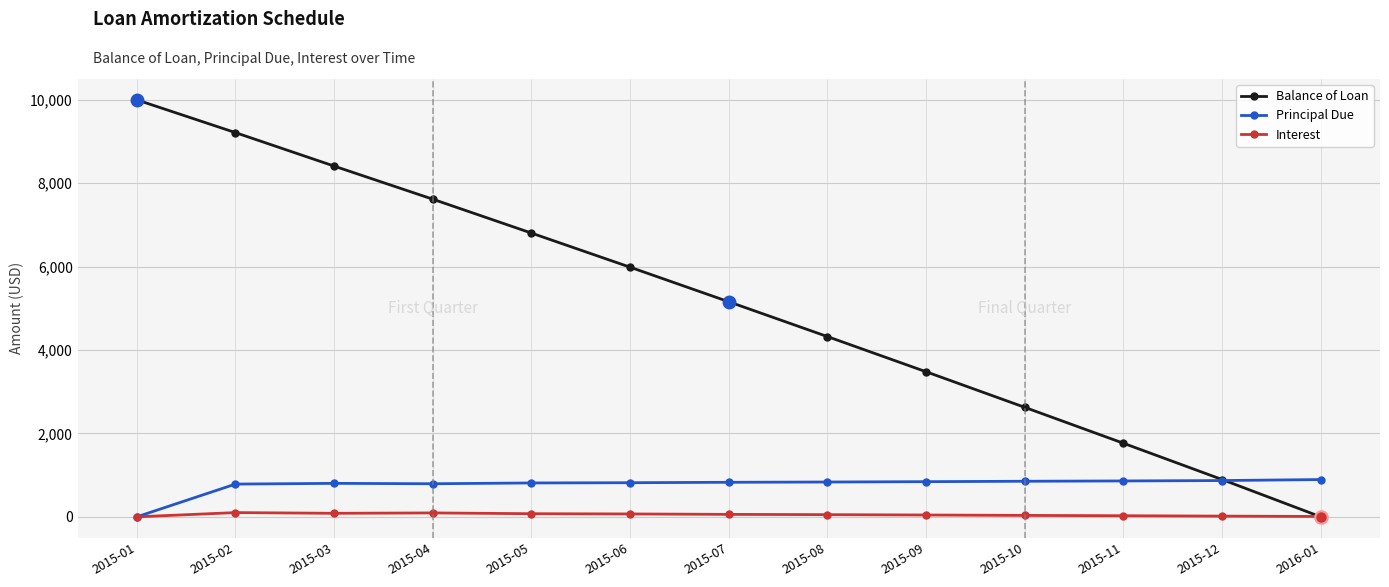

What is the label of the 7th point from the right?

2015-07